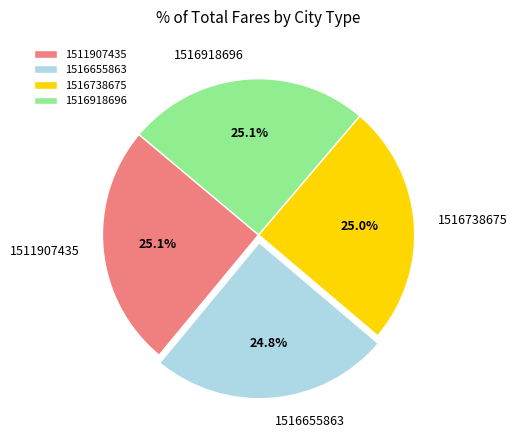

To the nearest percent, what percentage of the pie is 1516738675?

25%